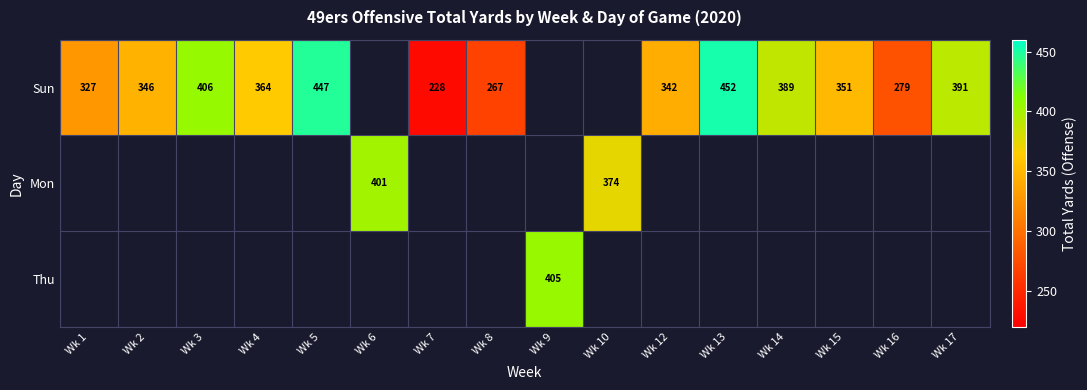

What is the difference between the Sun values at Wk 15 and Wk 17?

40